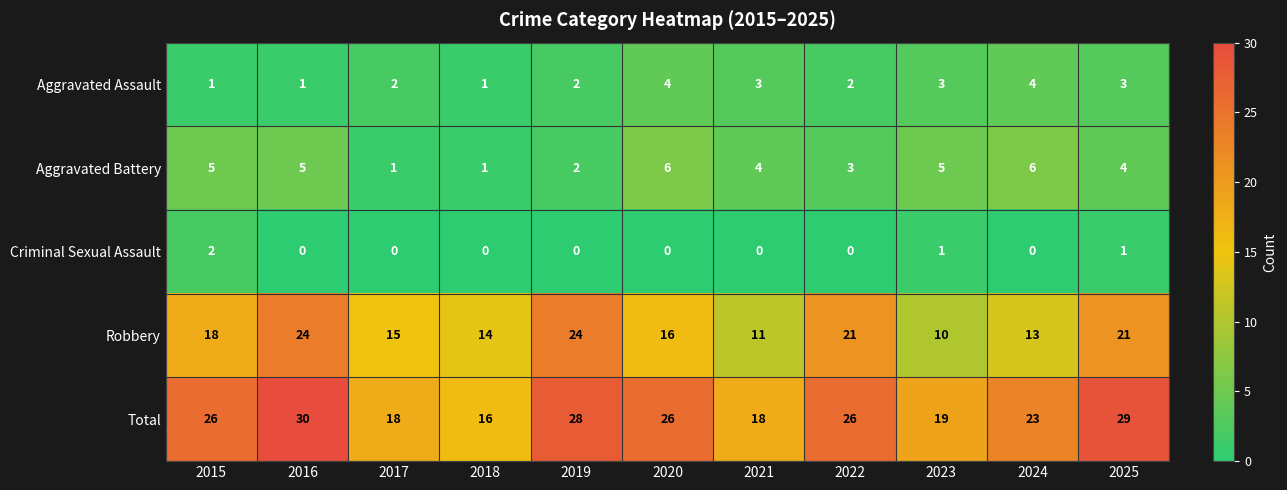

What is the difference between the second highest and minimum values in the Aggravated Assault series?

3